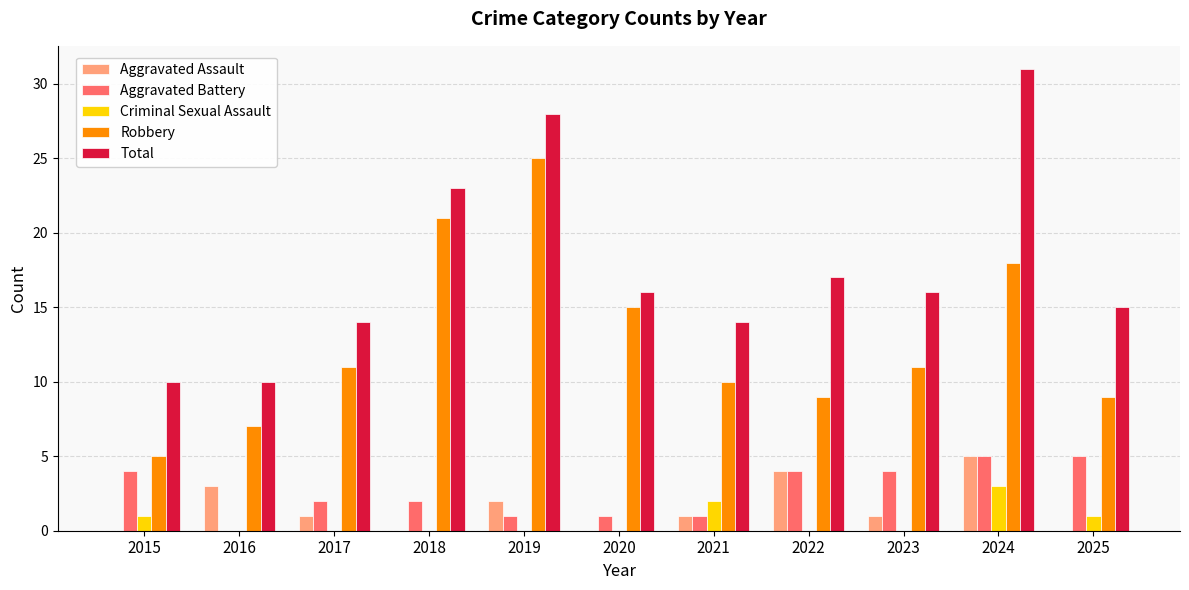

Reading right to left, extract all data points from this chart.

Aggravated Assault: 2025=0	2024=5	2023=1	2022=4	2021=1	2020=0	2019=2	2018=0	2017=1	2016=3	2015=0
Aggravated Battery: 2025=5	2024=5	2023=4	2022=4	2021=1	2020=1	2019=1	2018=2	2017=2	2016=0	2015=4
Criminal Sexual Assault: 2025=1	2024=3	2023=0	2022=0	2021=2	2020=0	2019=0	2018=0	2017=0	2016=0	2015=1
Robbery: 2025=9	2024=18	2023=11	2022=9	2021=10	2020=15	2019=25	2018=21	2017=11	2016=7	2015=5
Total: 2025=15	2024=31	2023=16	2022=17	2021=14	2020=16	2019=28	2018=23	2017=14	2016=10	2015=10